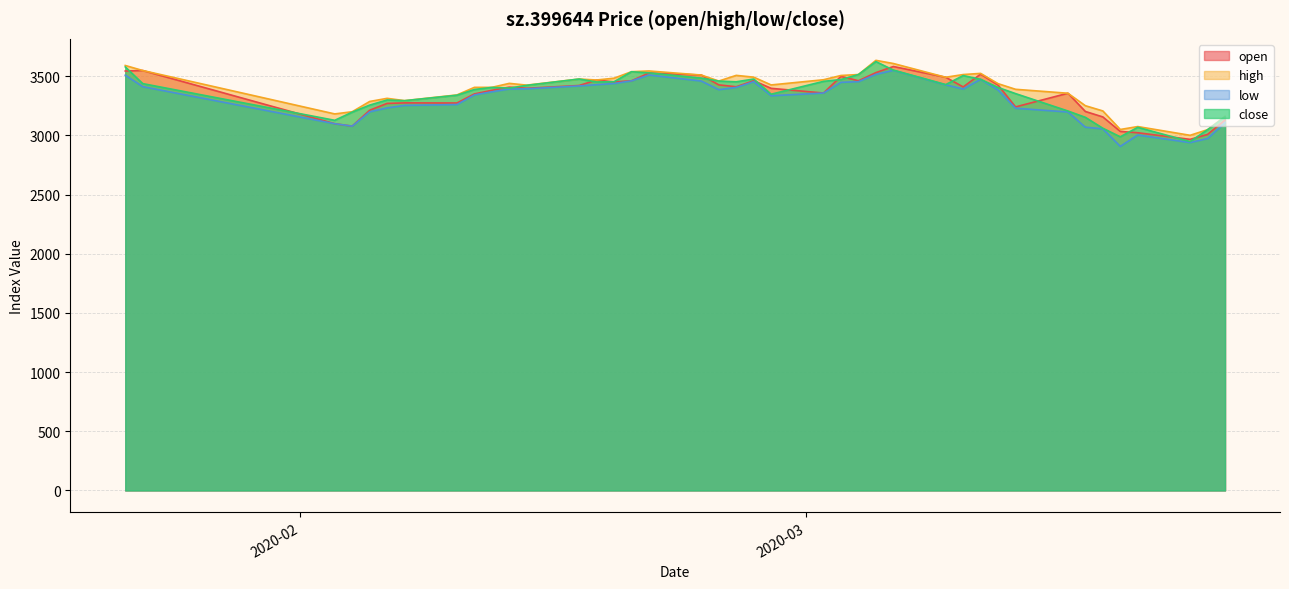

Read the low value at 2020-03-23.

2939.3